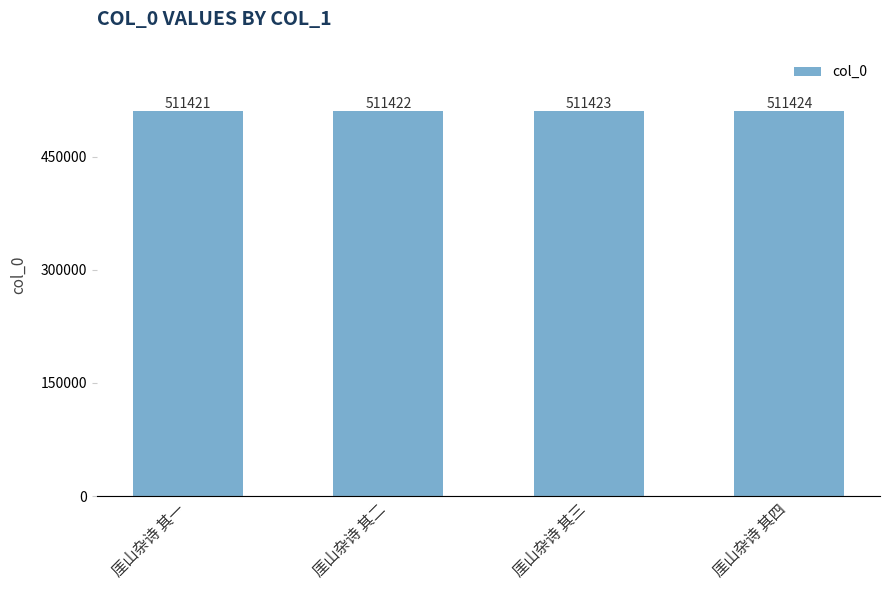

What position from the right is 厓山杂诗 其四?

1